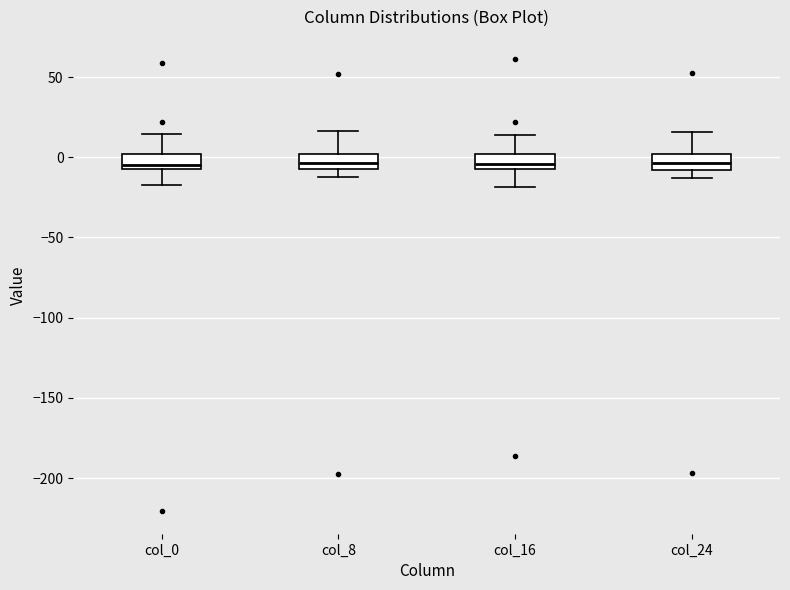

Where does the upper whisker of the box for col_16 end on the y-axis? The values are not printed on the chart, so give them approximately, as read against the axis.

15